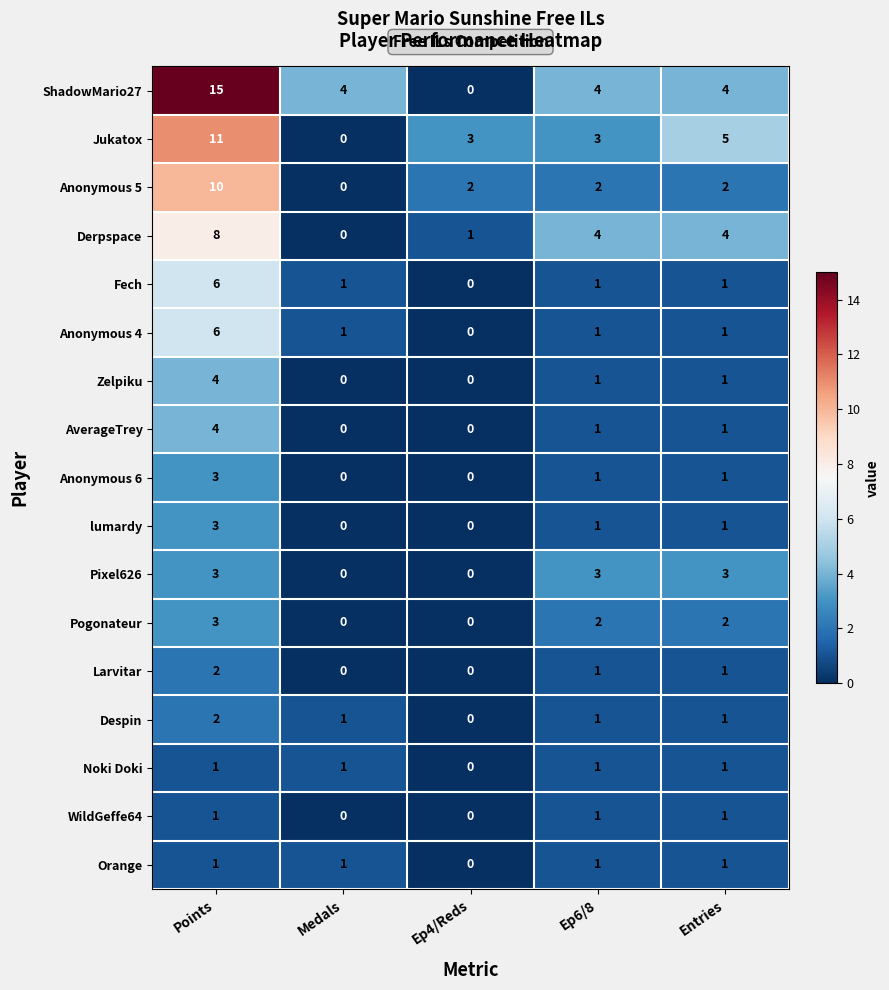

What is the sum of all Orange values?

4